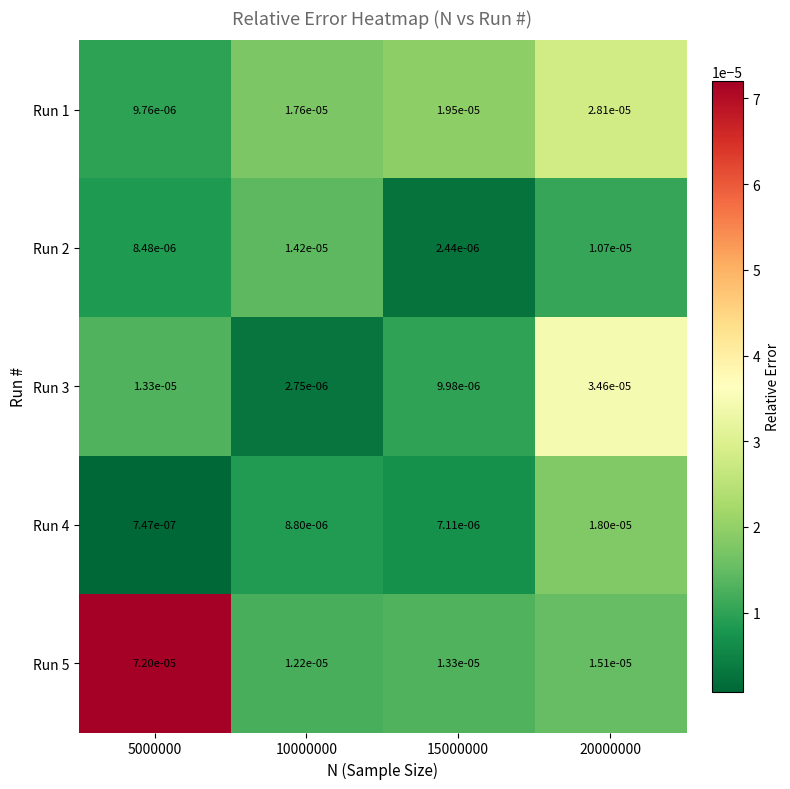

At how many categories does at least one series exceed 0?

4